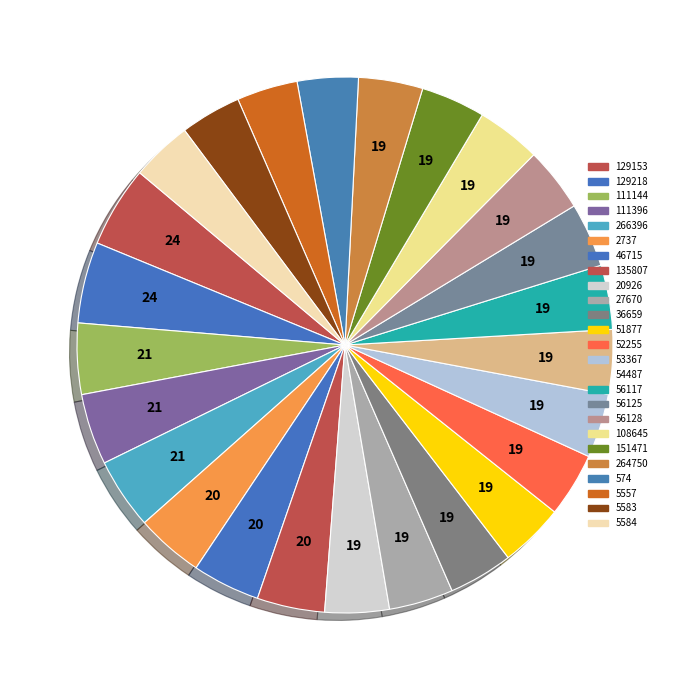

How many slices are in this pie chart?

25